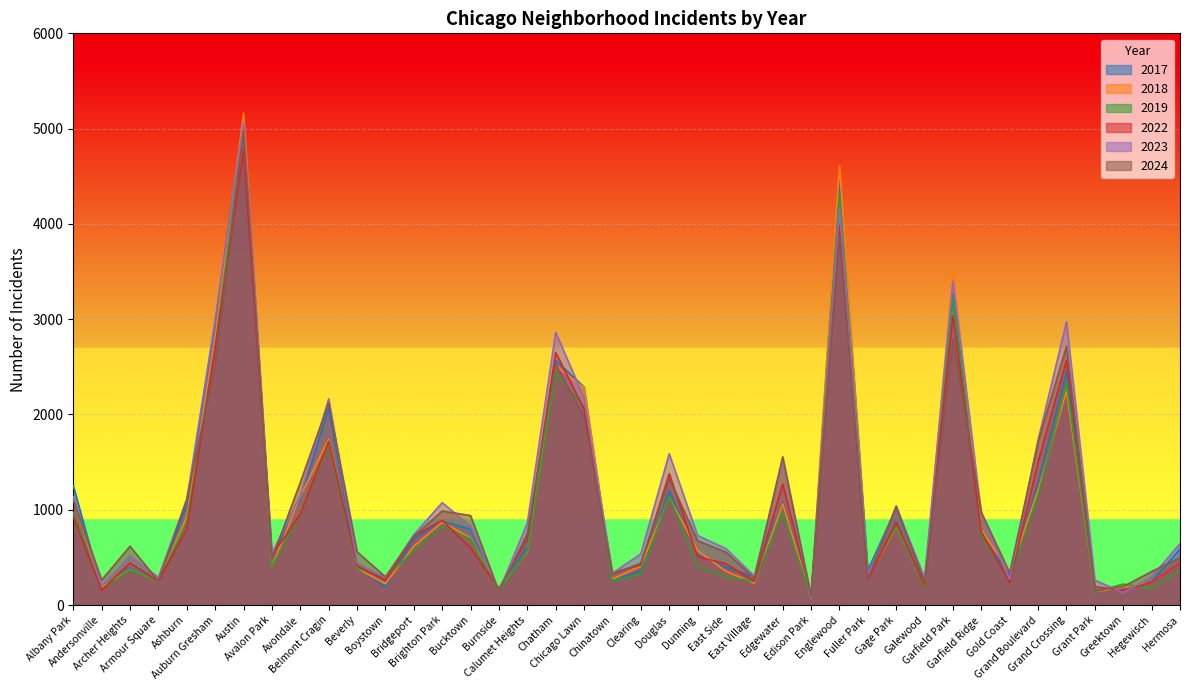

At which label does 2017 first exceed 620?

Albany Park